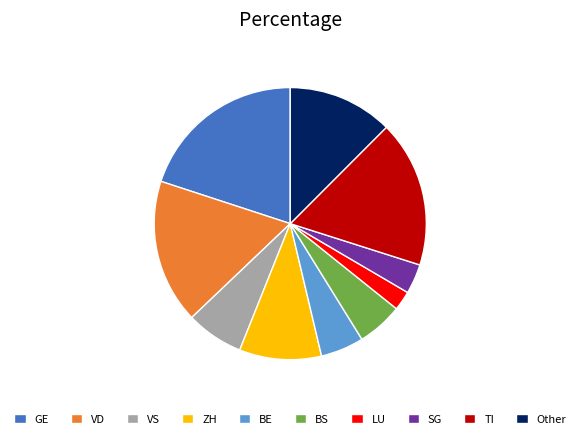

Is it true that VD is 29% of the pie?

False